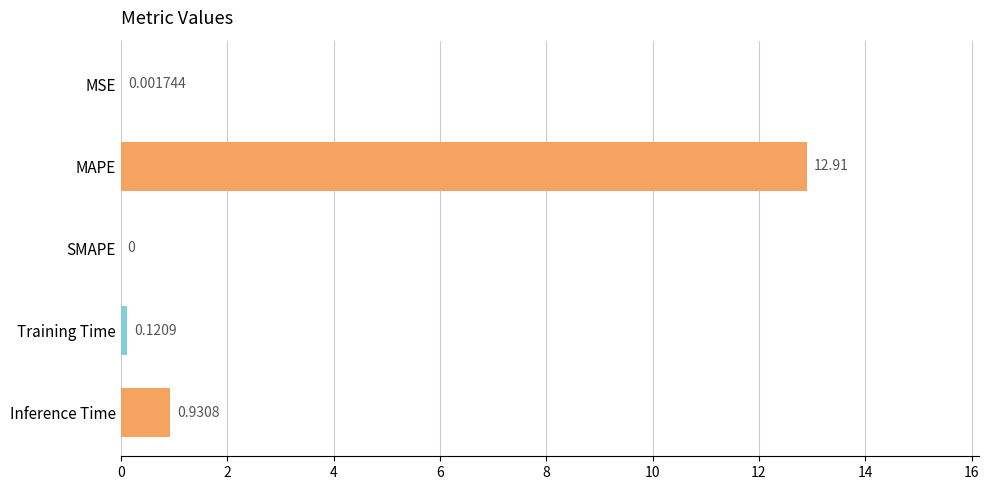

Which category has the highest value across all series?

MAPE